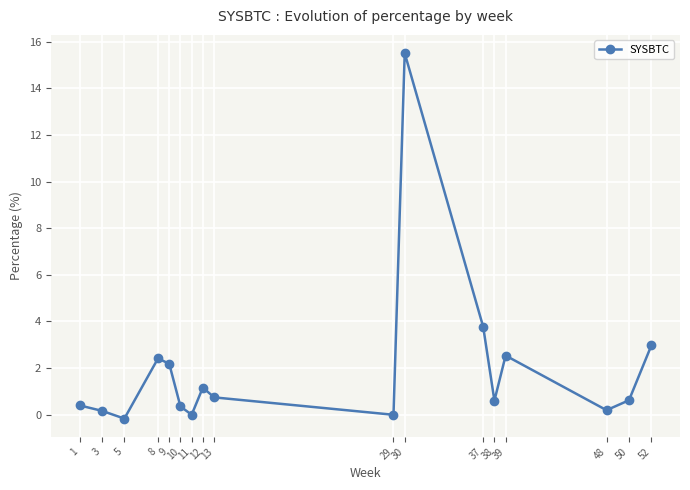

The value at 12 is 1.9. True or false?

False